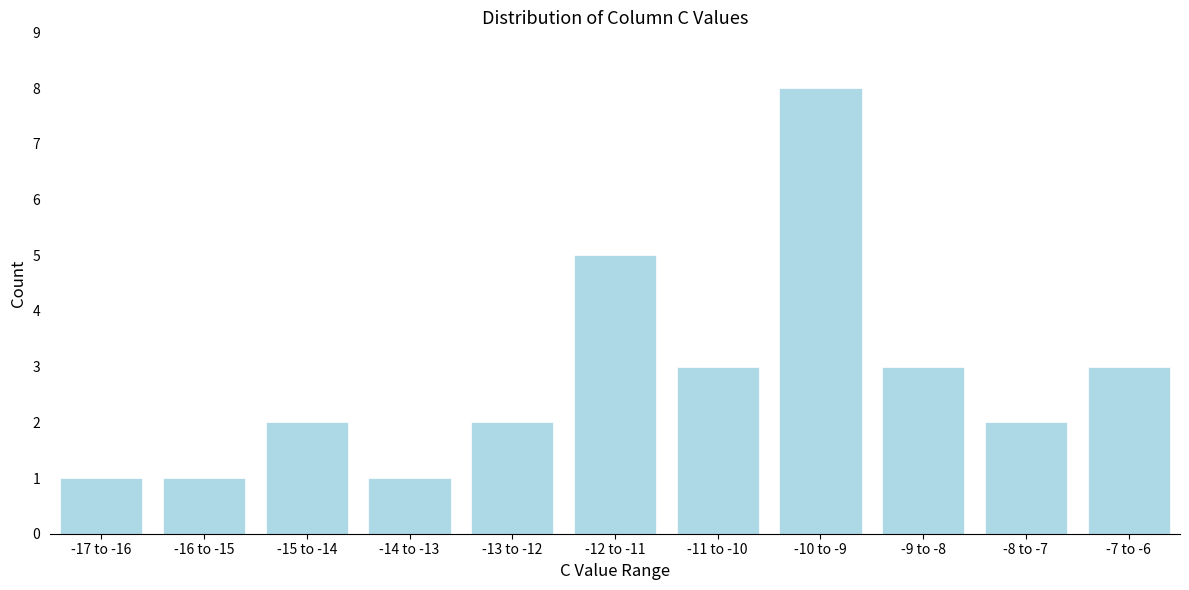

Reading left to right, list all the values displayed in this chart.

1	1	2	1	2	5	3	8	3	2	3